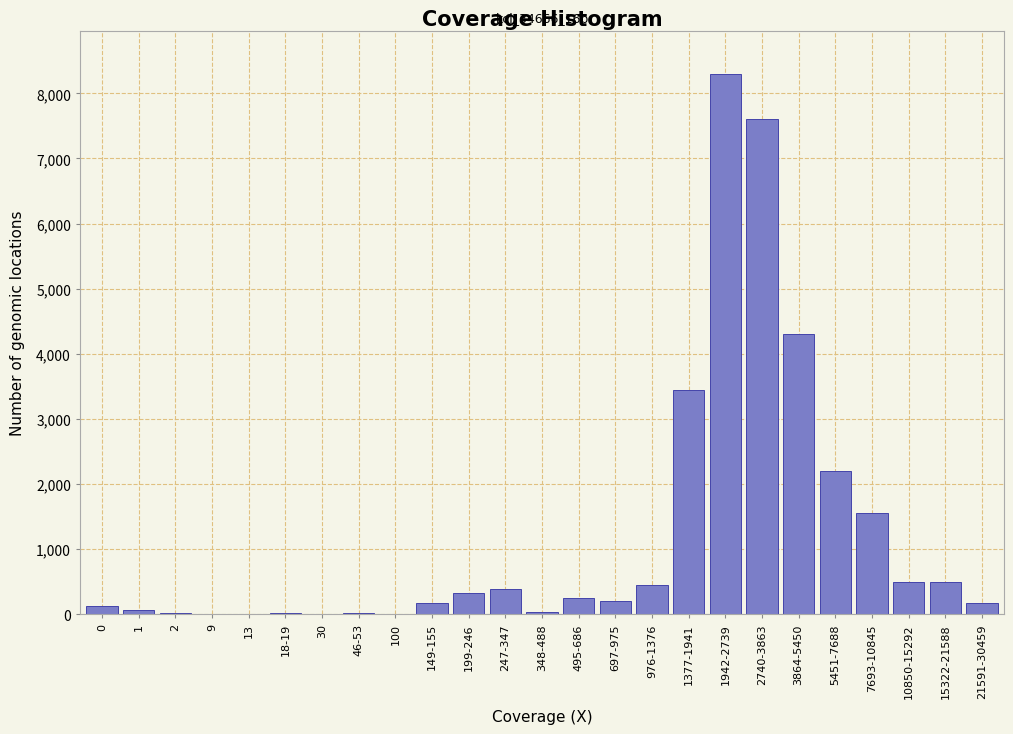

Which label corresponds to the largest value in the chart?

1942-2739